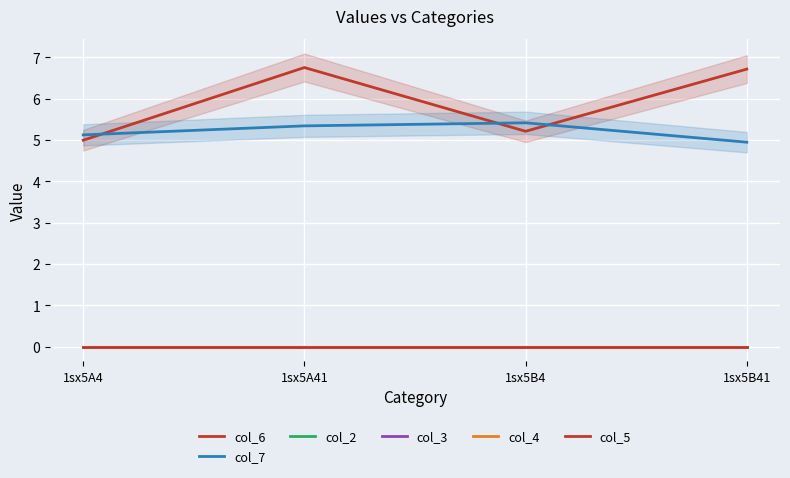

Does the chart display data point markers on the line(s)?

No